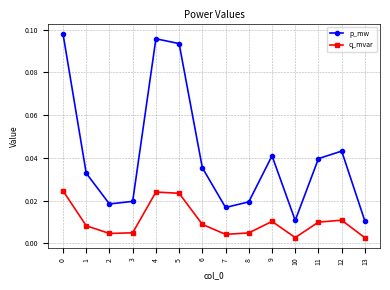

At how many categories does at least one series exceed 0?

14